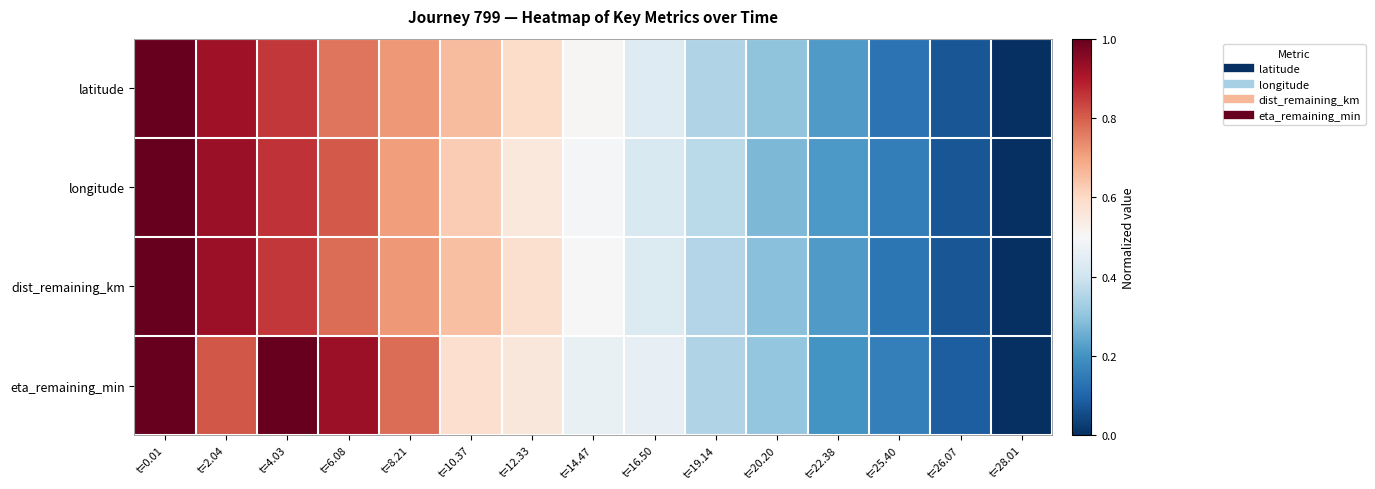

Reading right to left, transcribe all the data shown in this chart.

latitude: t=28.01=0.0	t=26.07=0.1	t=25.40=0.1	t=22.38=0.2	t=20.20=0.3	t=19.14=0.3	t=16.50=0.4	t=14.47=0.5	t=12.33=0.6	t=10.37=0.7	t=8.21=0.7	t=6.08=0.8	t=4.03=0.9	t=2.04=0.9	t=0.01=1.0
longitude: t=28.01=0.0	t=26.07=0.1	t=25.40=0.2	t=22.38=0.2	t=20.20=0.3	t=19.14=0.4	t=16.50=0.4	t=14.47=0.5	t=12.33=0.6	t=10.37=0.6	t=8.21=0.7	t=6.08=0.8	t=4.03=0.9	t=2.04=0.9	t=0.01=1.0
dist_remaining_km: t=28.01=0.0	t=26.07=0.1	t=25.40=0.1	t=22.38=0.2	t=20.20=0.3	t=19.14=0.4	t=16.50=0.4	t=14.47=0.5	t=12.33=0.6	t=10.37=0.6	t=8.21=0.7	t=6.08=0.8	t=4.03=0.9	t=2.04=0.9	t=0.01=1.0
eta_remaining_min: t=28.01=0.0	t=26.07=0.1	t=25.40=0.2	t=22.38=0.2	t=20.20=0.3	t=19.14=0.4	t=16.50=0.5	t=14.47=0.5	t=12.33=0.6	t=10.37=0.6	t=8.21=0.8	t=6.08=0.9	t=4.03=1.0	t=2.04=0.8	t=0.01=1.0